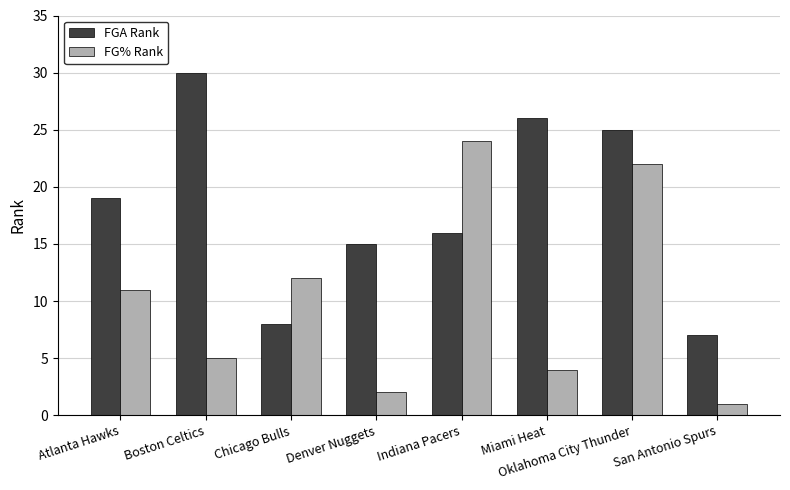

What is the sum of the FGA Rank values at Indiana Pacers and Oklahoma City Thunder?

41